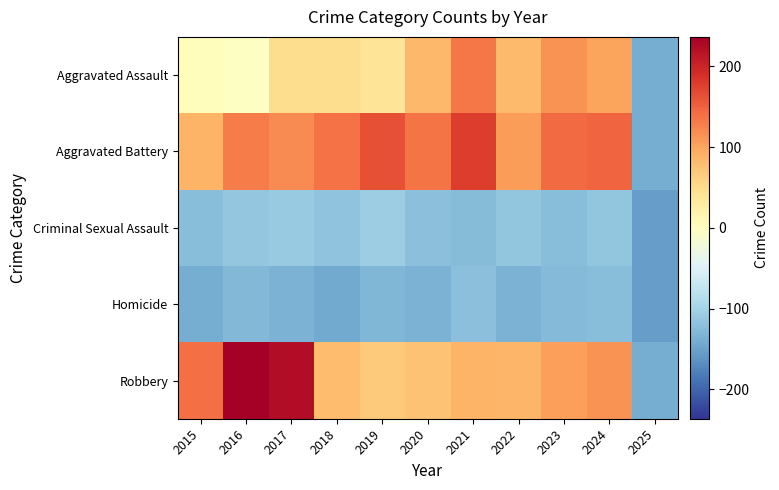

Which series has the largest range (max minus min)?

Robbery